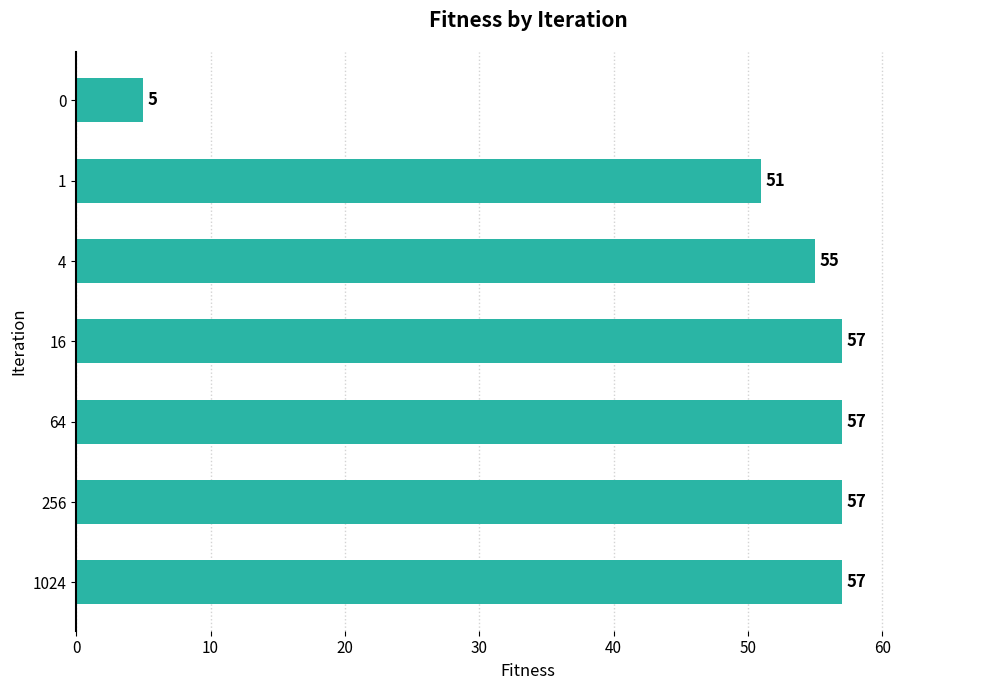

Reading top to bottom, what are all the values shown in this chart?

5	51	55	57	57	57	57